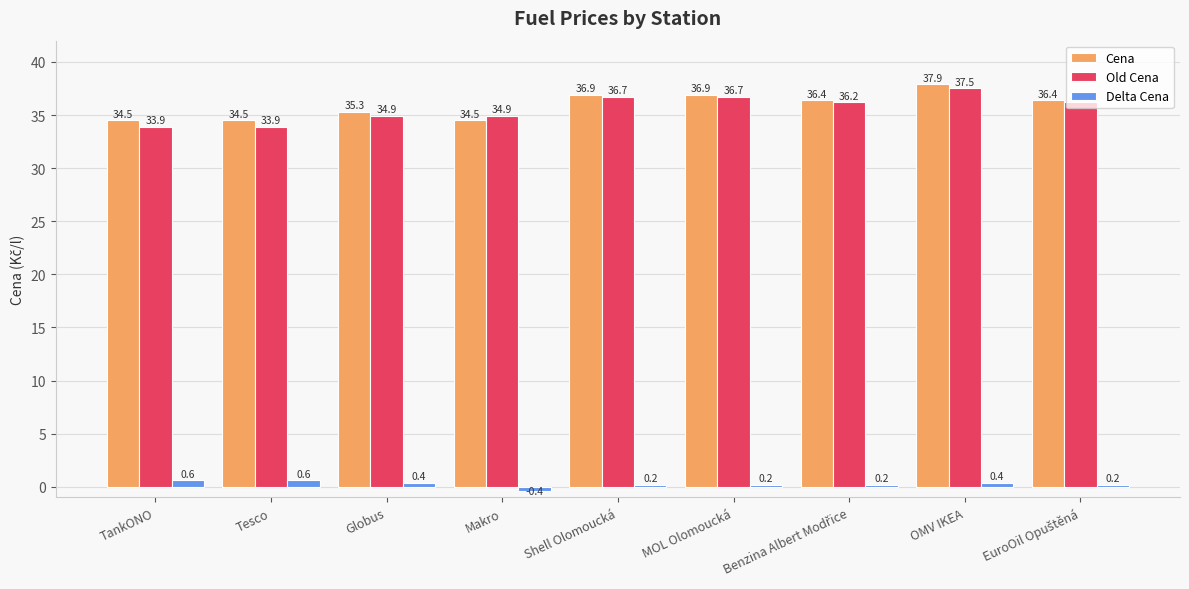

What is the value of the Old Cena bar at the 9th from the left?

36.2